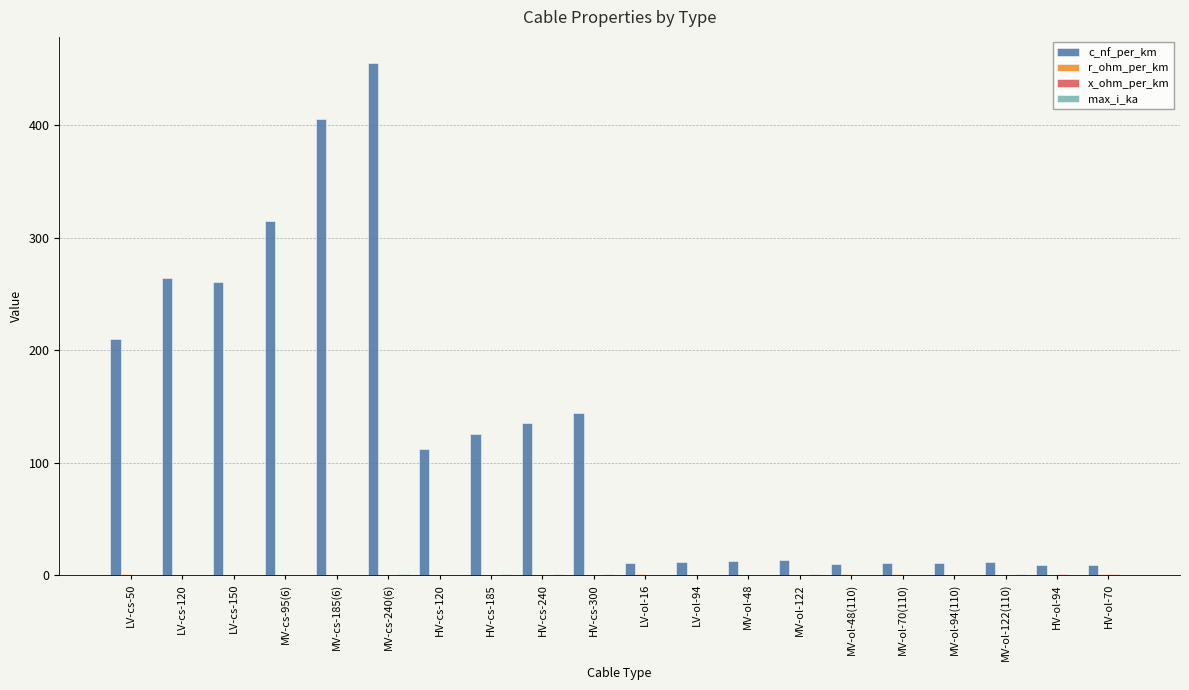

Are the bars grouped side by side (vs. stacked)?

Yes